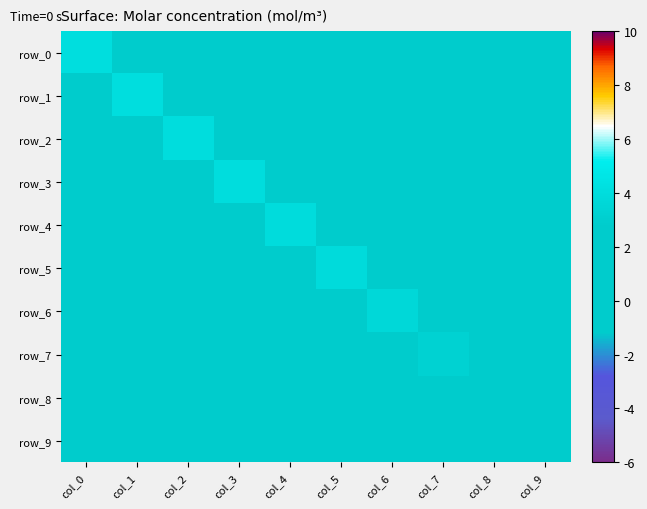

Which series changed the most between col_2 and col_7?

row_2